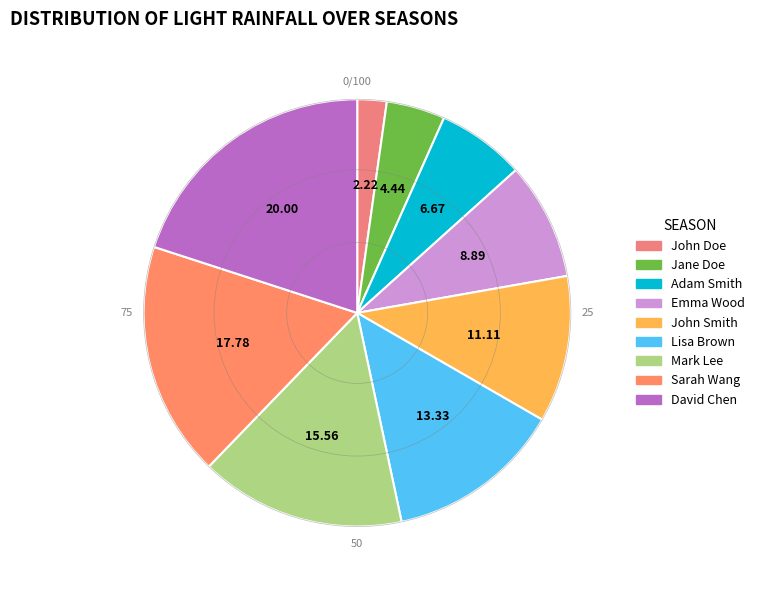

What percentage is the David Chen slice, to the nearest percent?

20%